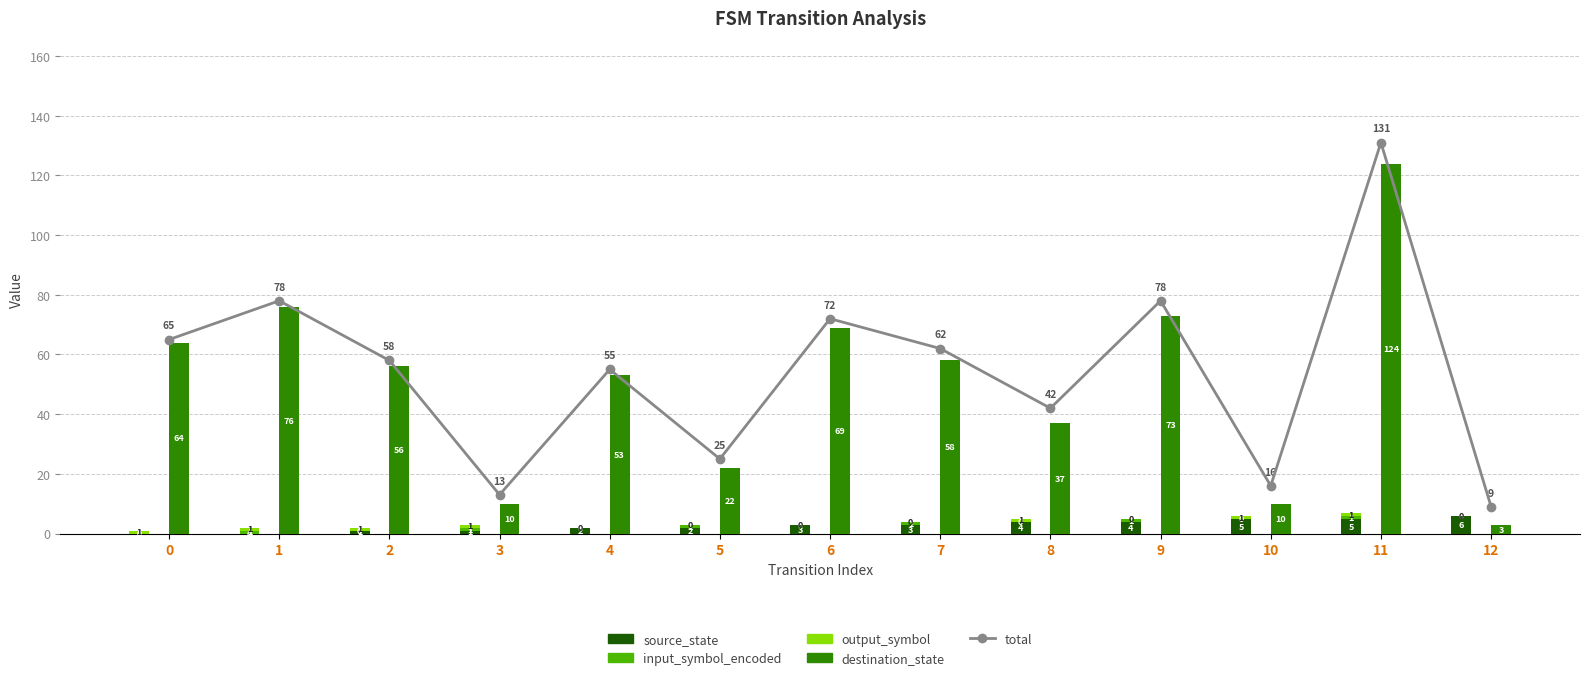

True or false: source_state has a value of 1 at 2.

False